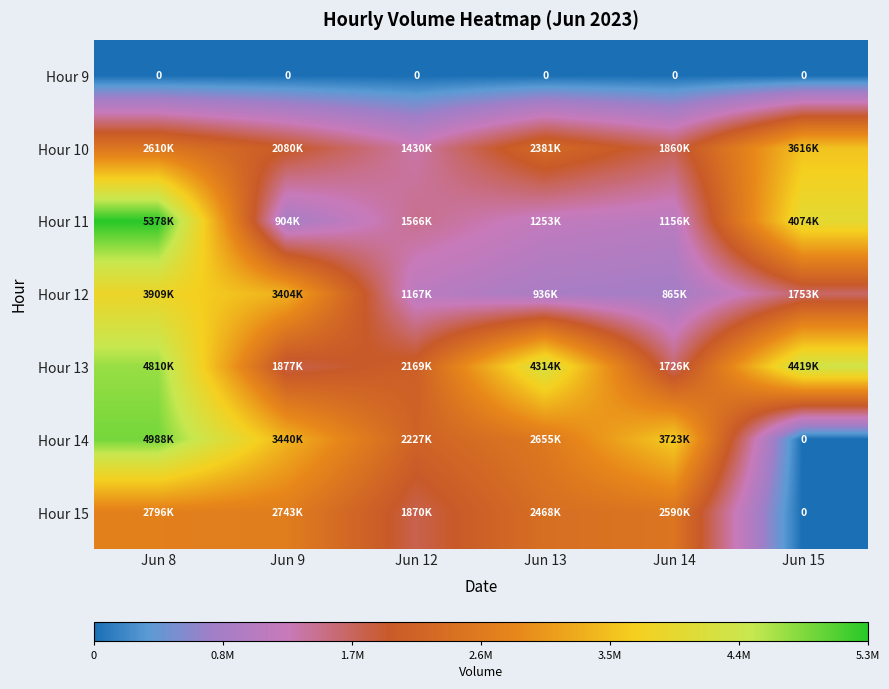

What is the approximate value of Hour 10 at Jun 13, to the nearest 50?

2381100